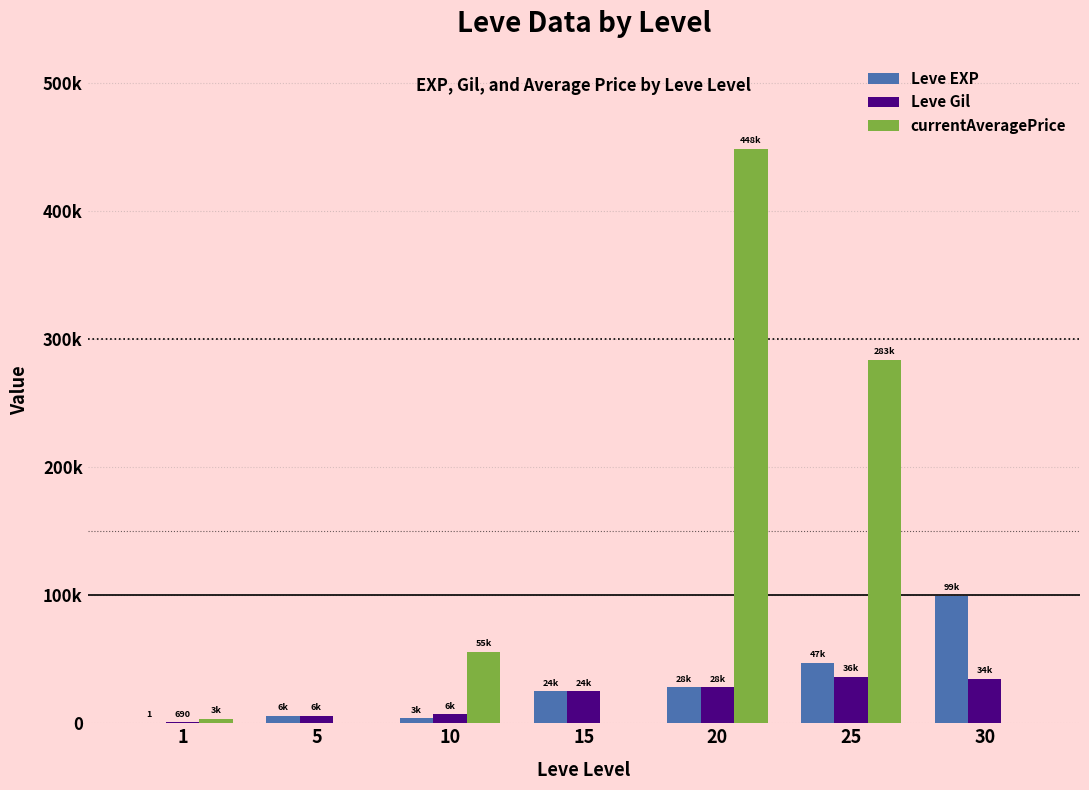

What are all the series names shown in the legend?

Leve EXP, Leve Gil, currentAveragePrice